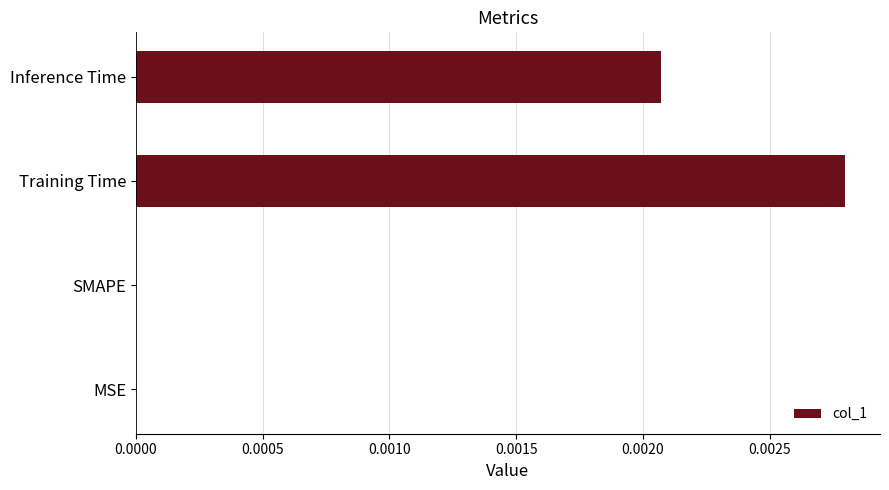

Which category has the highest value across all series?

Training Time